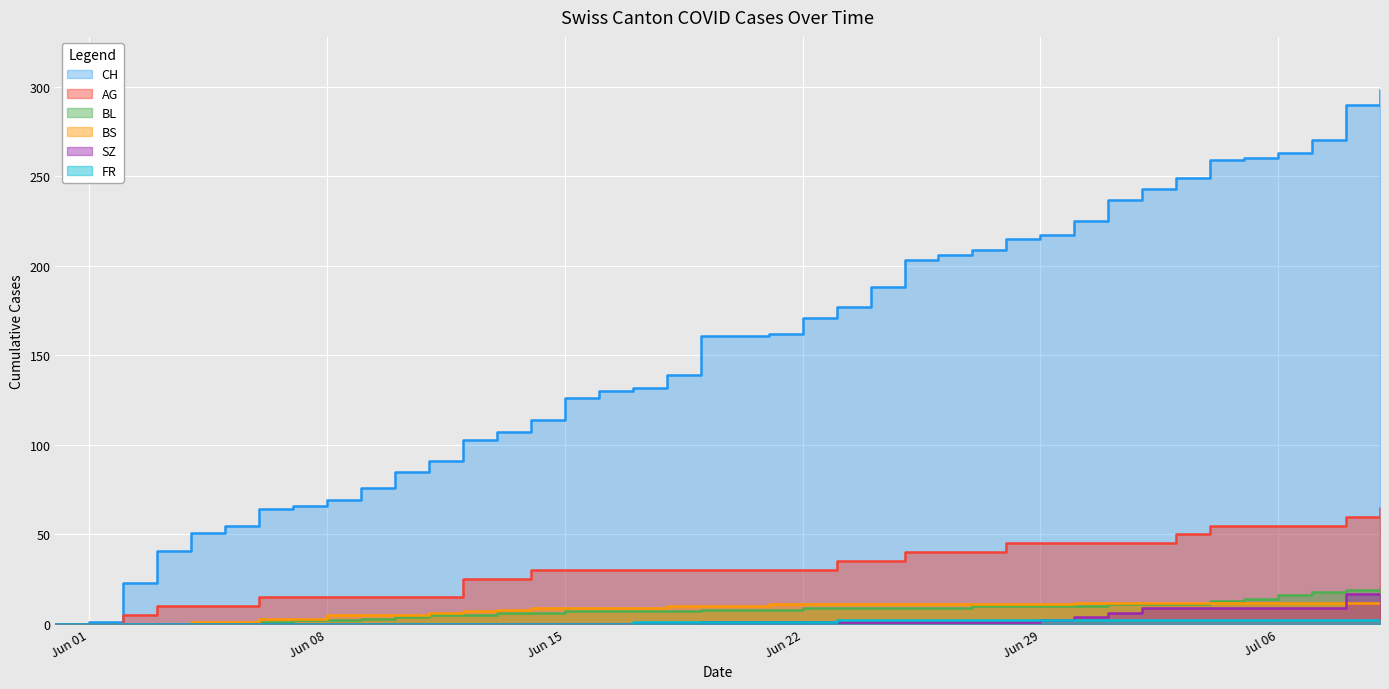

At which label does SZ reach its minimum?

Jun 01